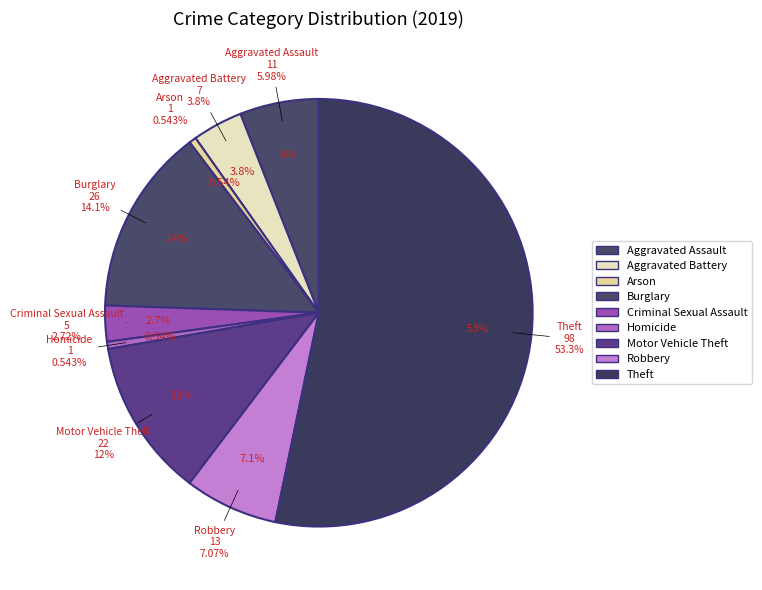

Which slice is the smallest?

Arson